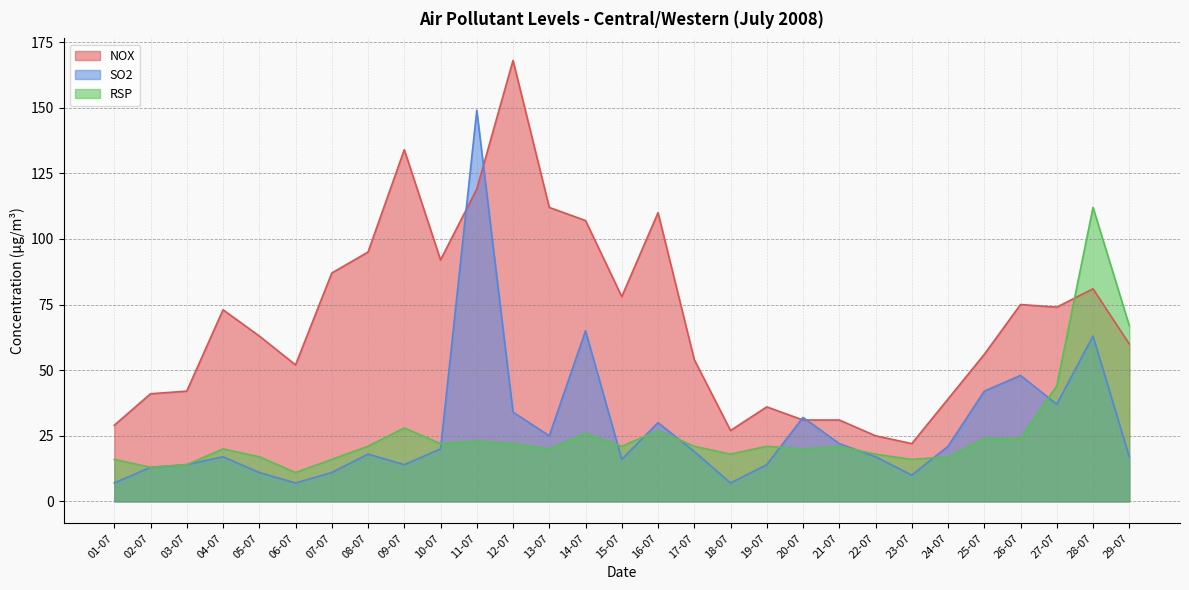

Between which two adjacent categories do RSP and SO2 first intersect?

10-07 and 11-07